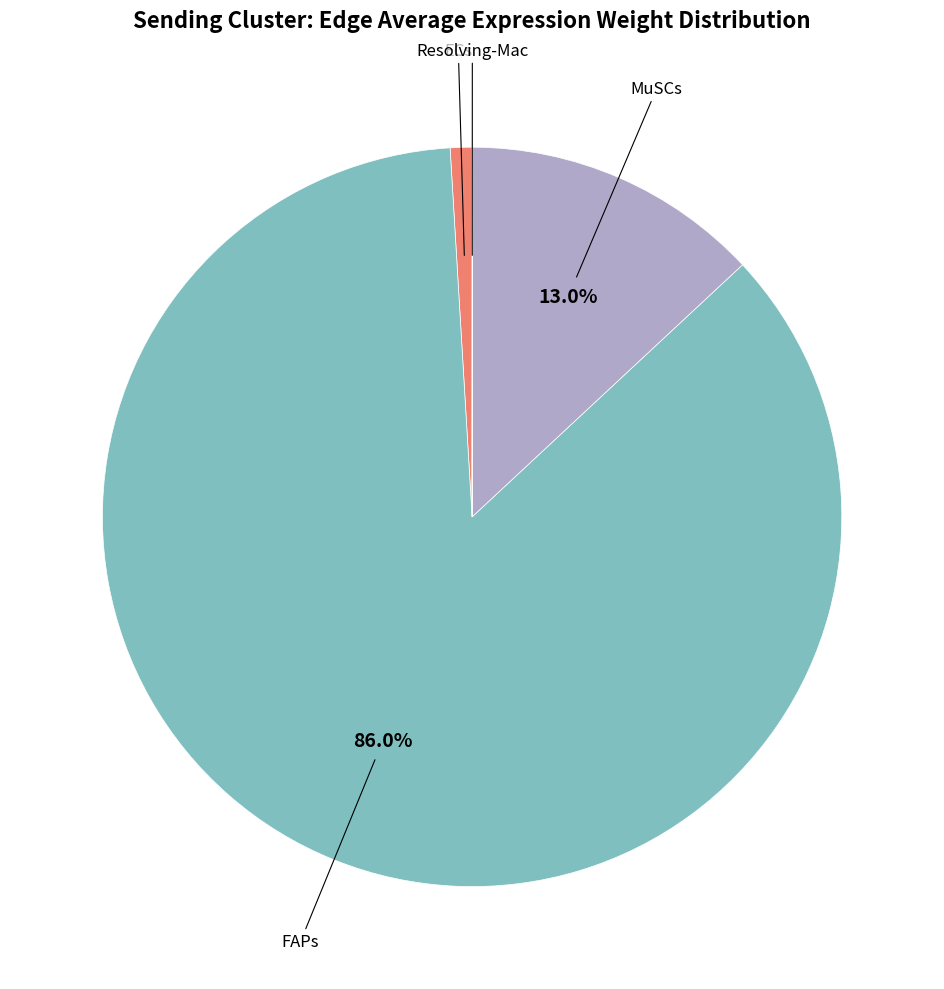

To the nearest percent, what is the difference between the largest and smallest slice percentages?

86%